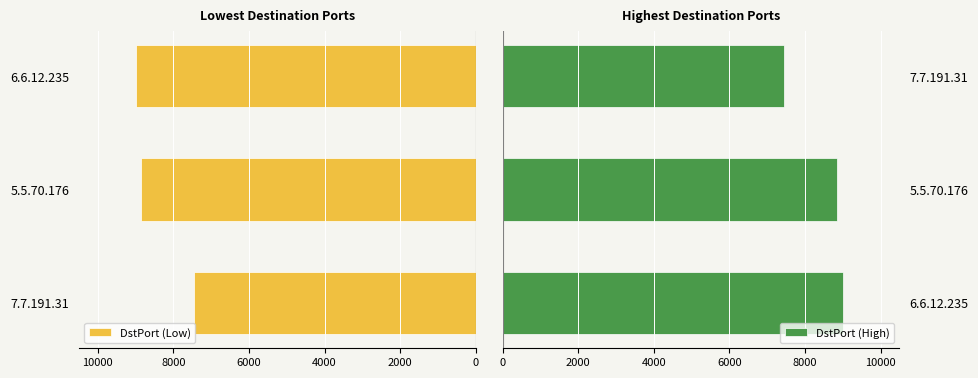

Reading left to right, transcribe all the data shown in this chart.

DstPort (Low): -7444	-8848	-9000
DstPort (High): 9000	8848	7444